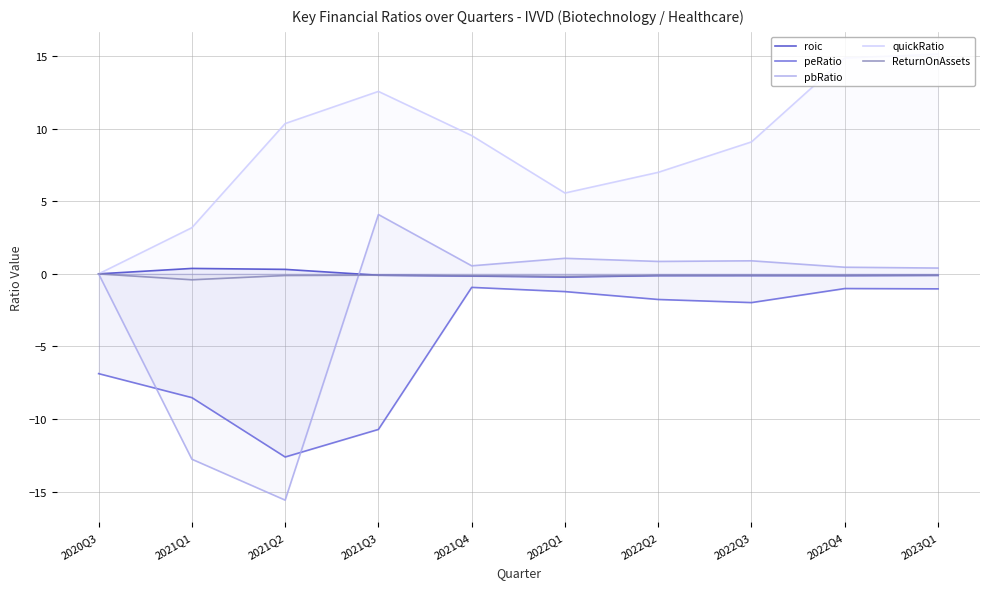

Does the chart display data point markers on the line(s)?

No